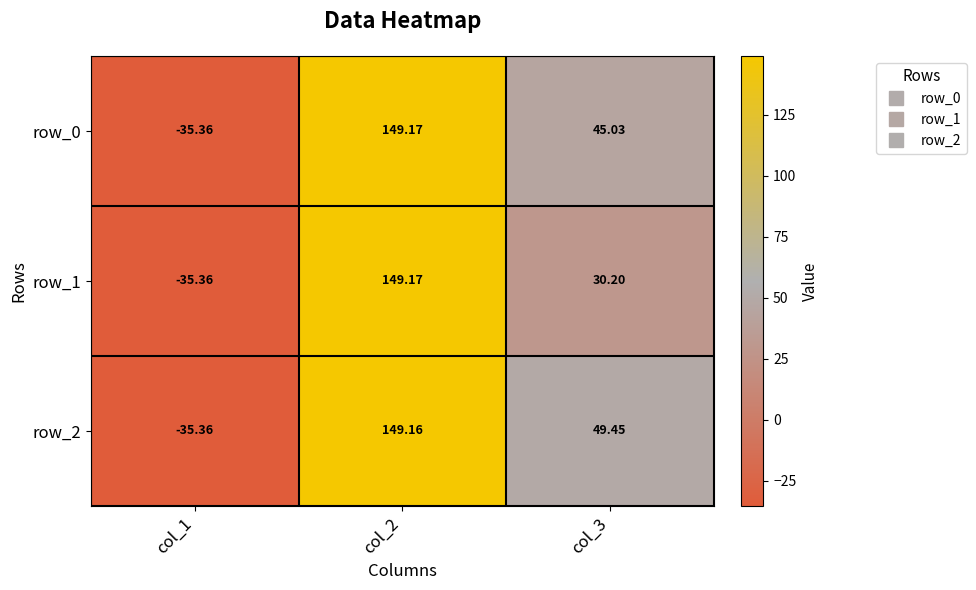

What is the sum of the row_0 values at col_1 and col_2?

113.8